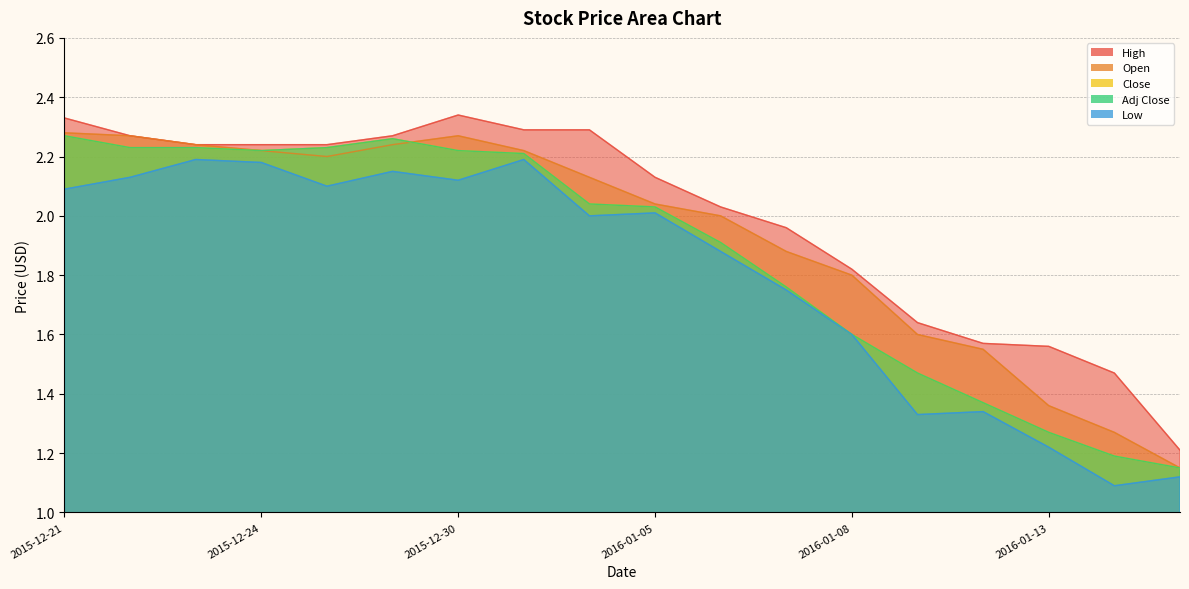

Rank the series at 2016-01-14 from lowest to highest value.

Low, Close, Adj Close, Open, High